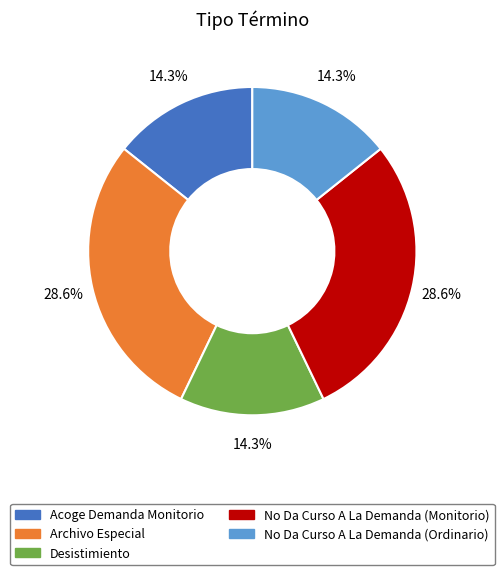

Which has a higher value, No Da Curso A La Demanda (Ordinario) or No Da Curso A La Demanda (Monitorio)?

No Da Curso A La Demanda (Monitorio)